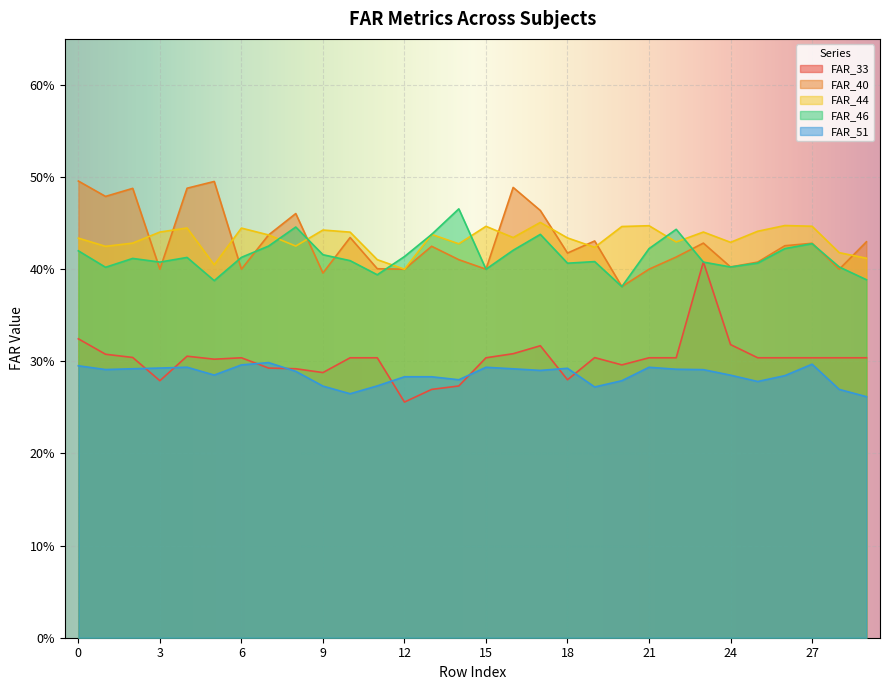

What is the difference between the maximum and minimum values in the FAR_44 series?

0.1